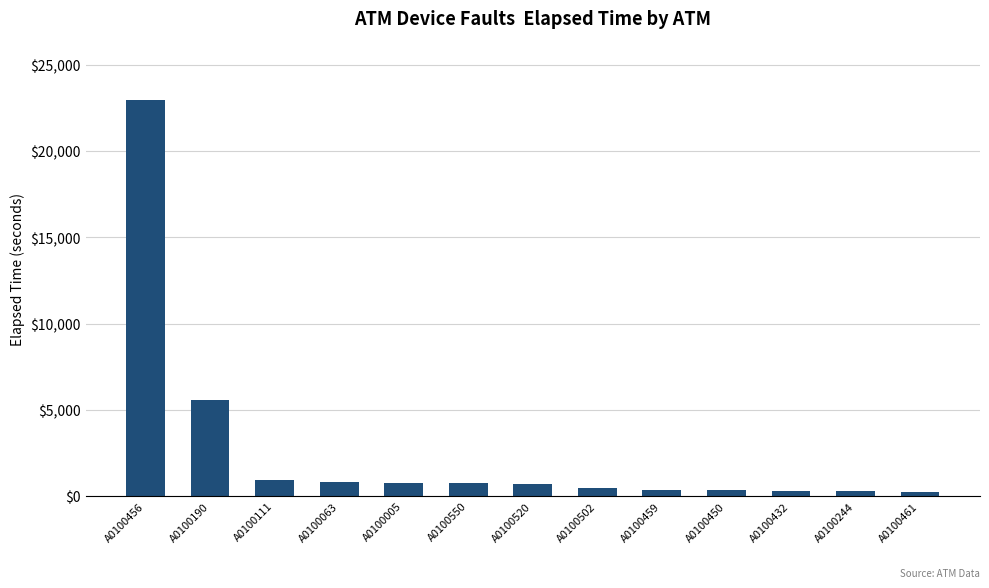

What is the difference between the second highest and minimum values?

5335